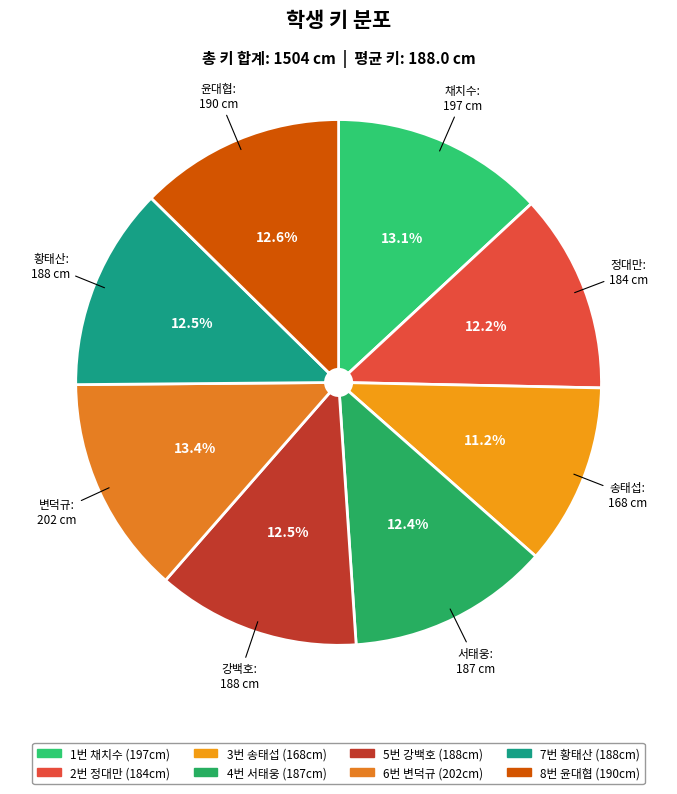

Count the number of slices in the pie.

8